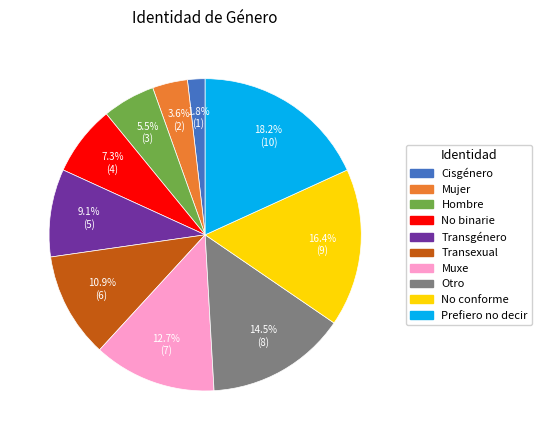

Do No binarie and No conforme together represent more than half of the pie?

No